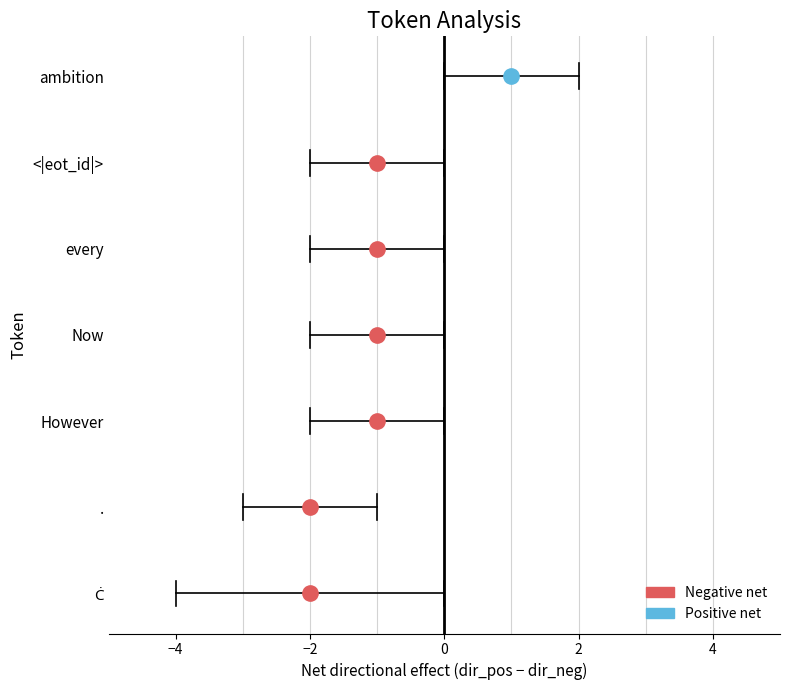

Reading left to right, list all the values displayed in this chart.

dir_pos: 1	0	0	0	0	0	1
dir_neg: 3	2	1	1	1	1	0
unique_runs: 2	1	1	1	1	1	1
count: 4	2	1	1	1	1	1